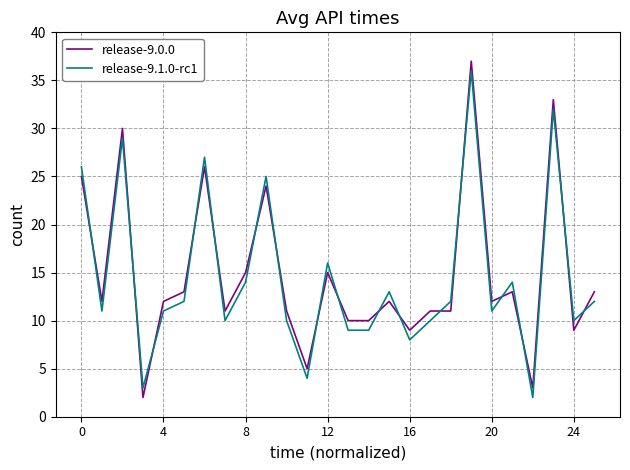

True or false: release-9.0.0 has more than 0 points higher than both neighbors.

True